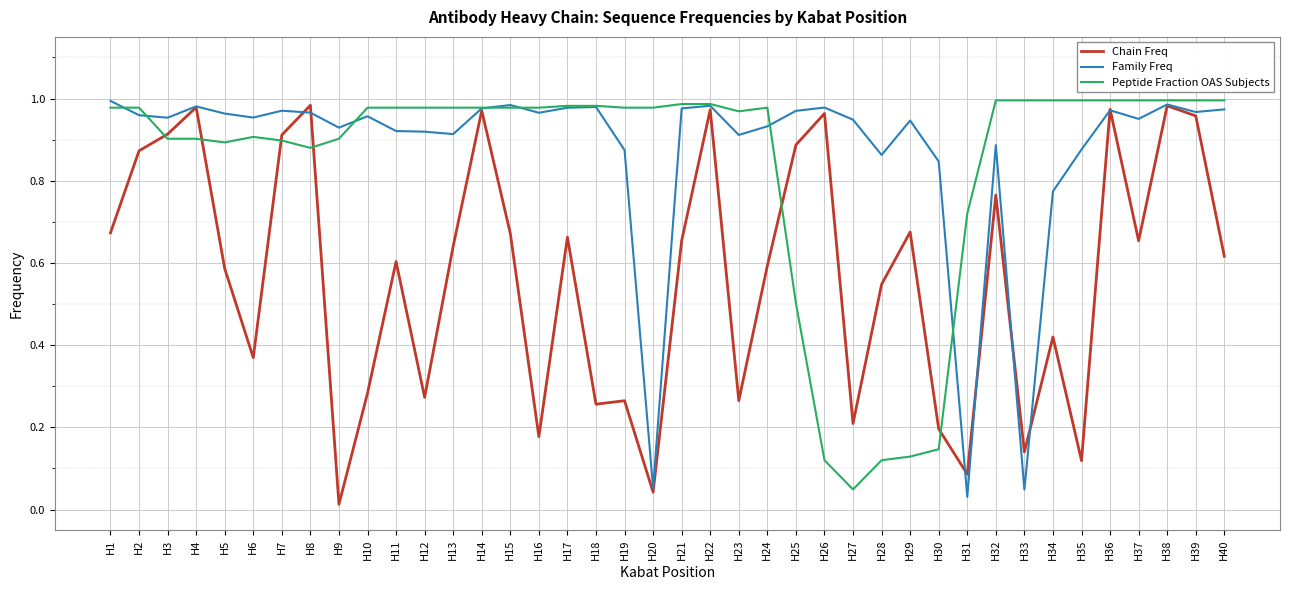

Count the number of data series in this chart.

3